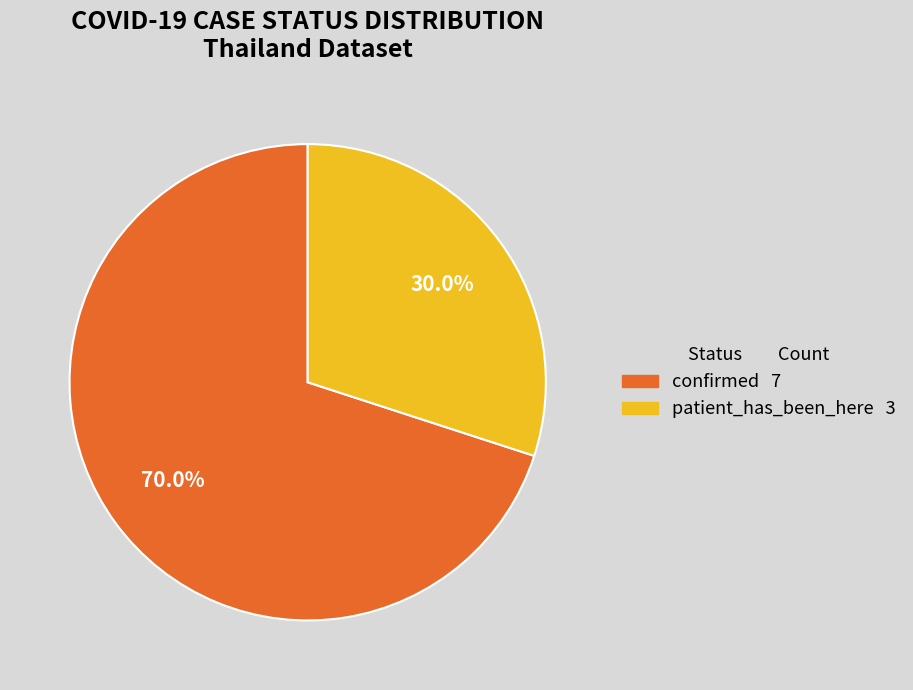

True or false: confirmed accounts for 61% of the total.

False